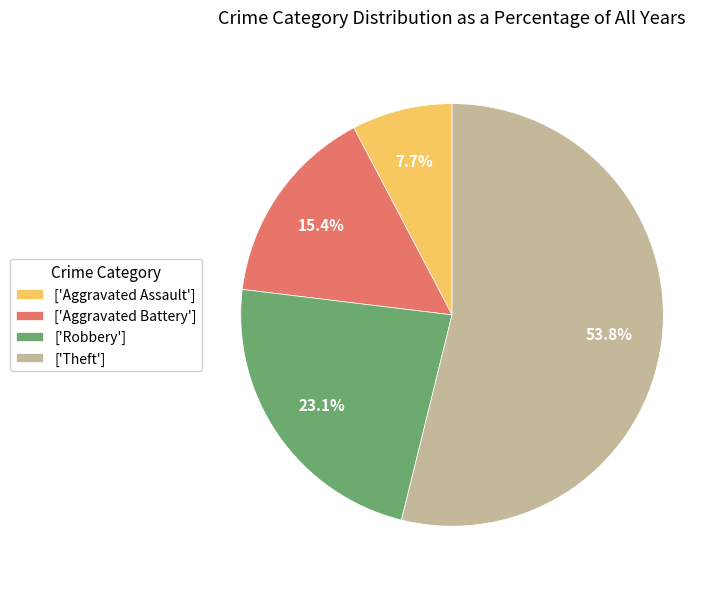

Does ['Theft'] account for over 50% of the chart?

Yes